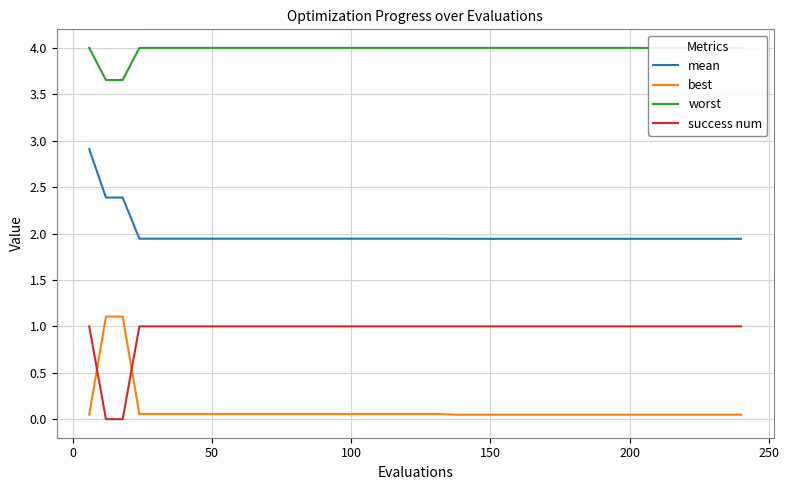

True or false: best and mean cross at least once.

False